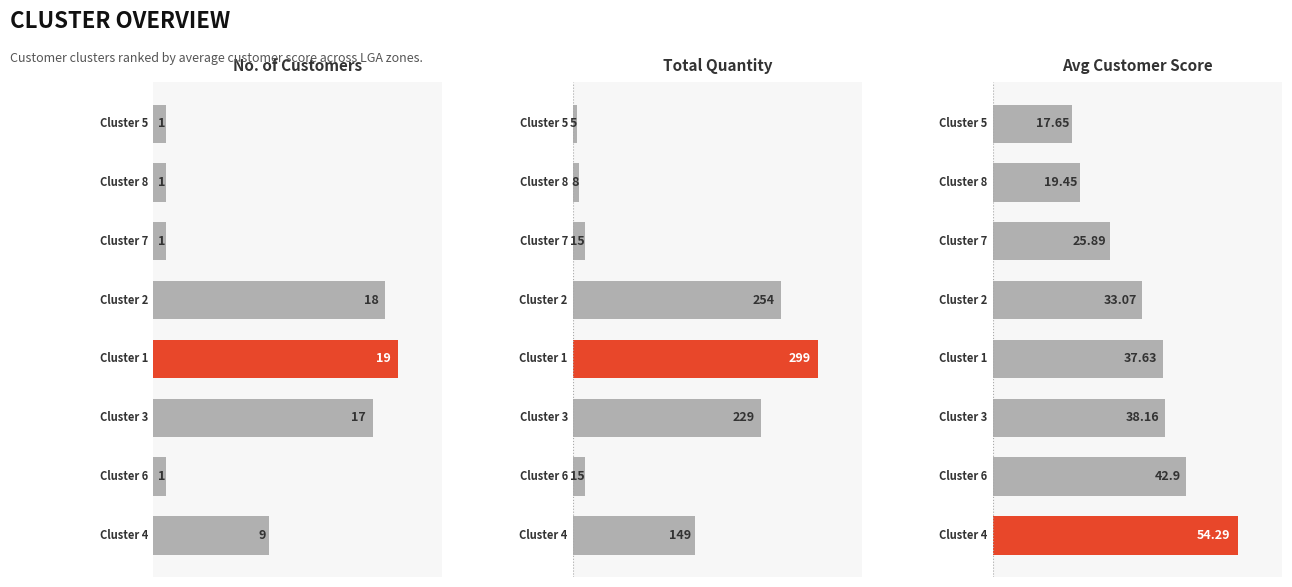

Between 0 and 6, which series saw the biggest shift?

totalQty